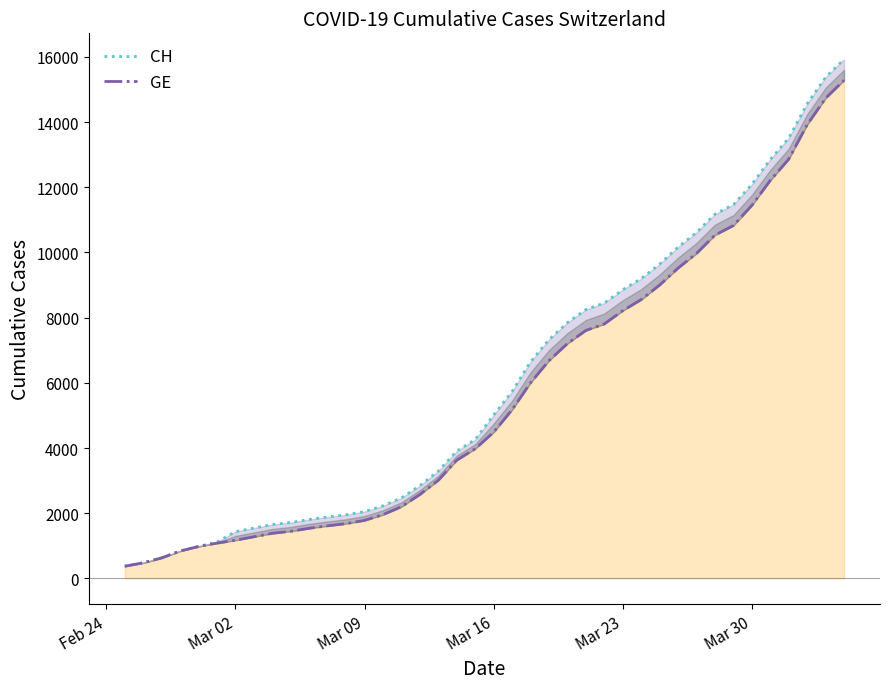

How many lines are shown in the chart?

2